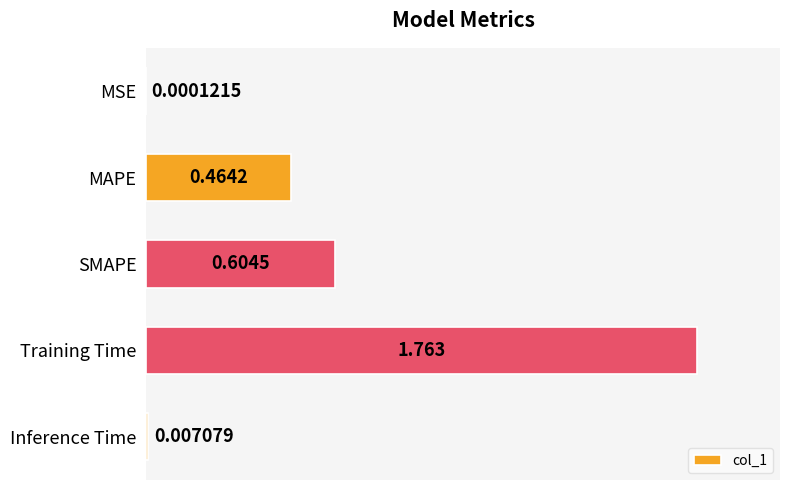

How many distinct data groups are displayed?

1